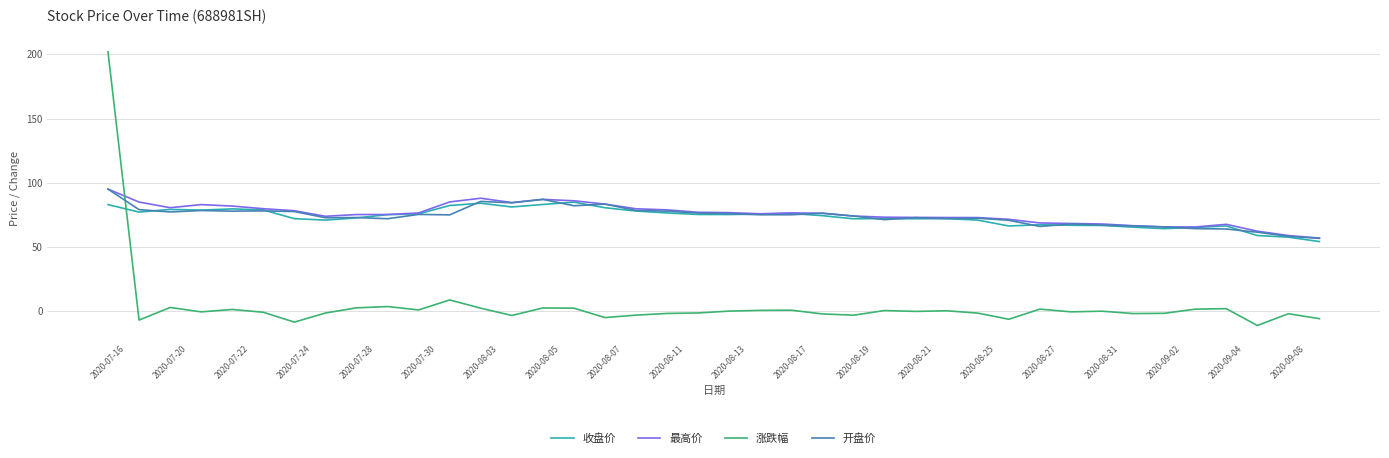

What is the difference between the maximum and minimum values in the 最高价 series?

38.2